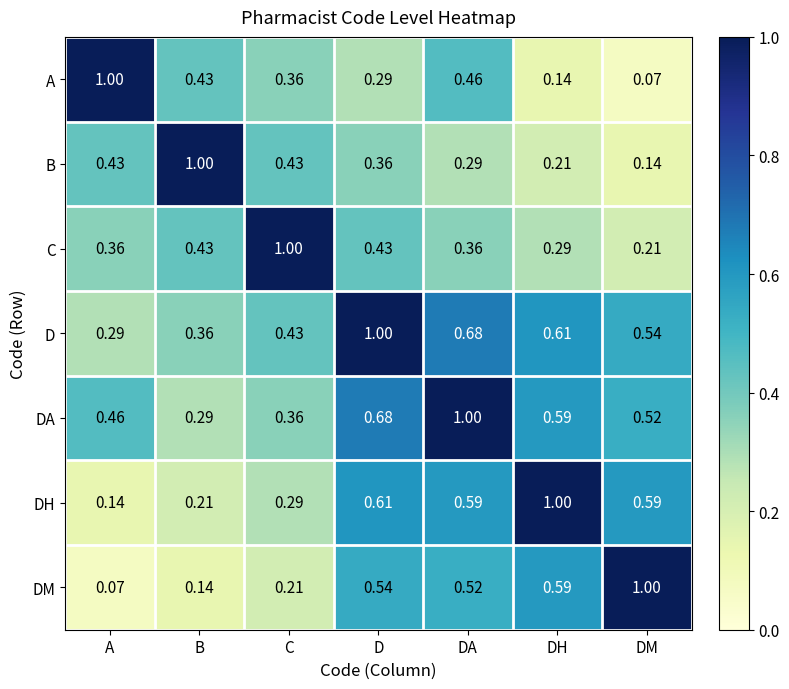

At which label does DH reach its peak?

DH